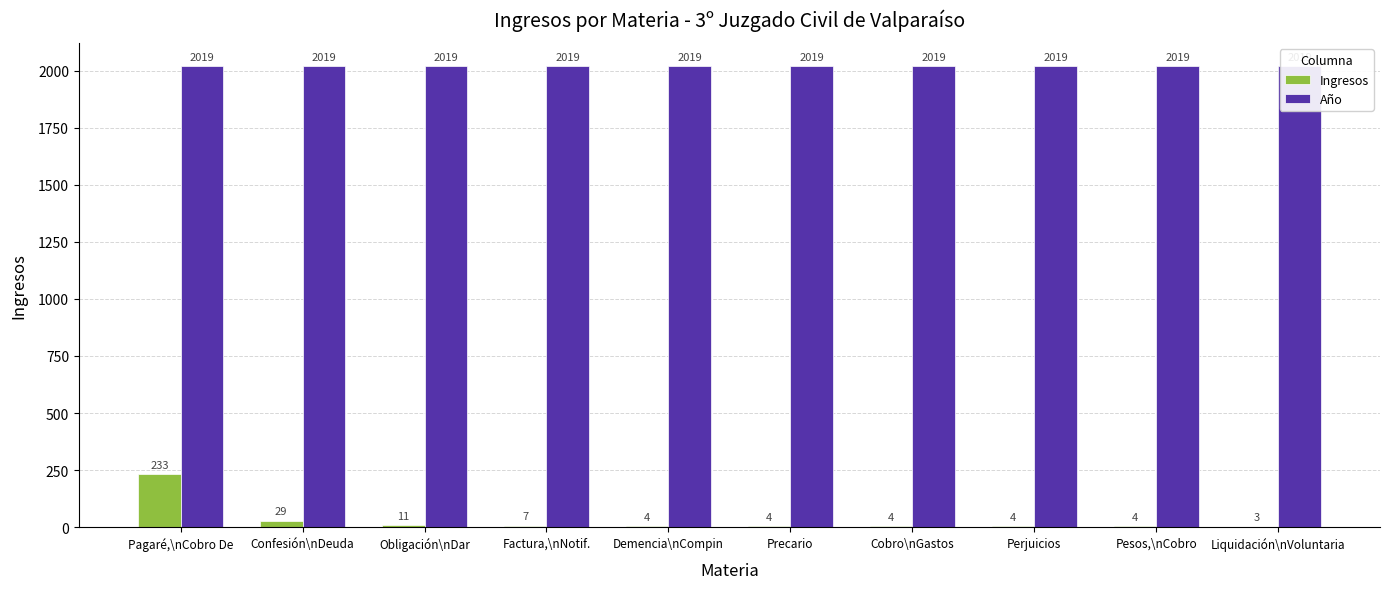

What position from the right is Pagaré,\nCobro De?

10